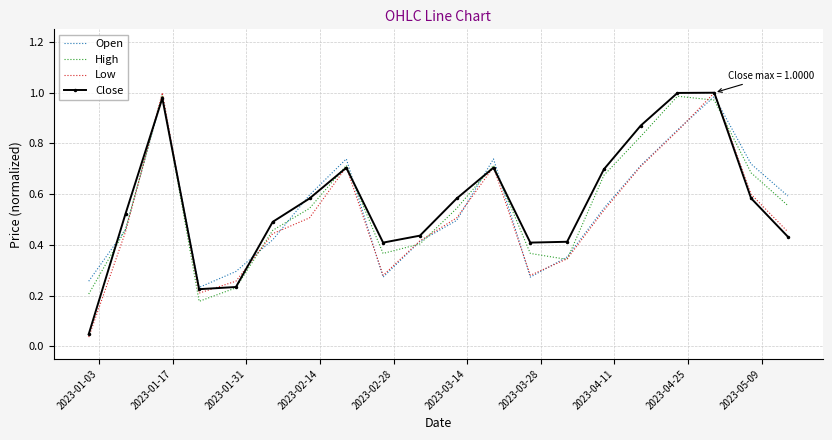

What are all the series names shown in the legend?

Open, High, Low, Close